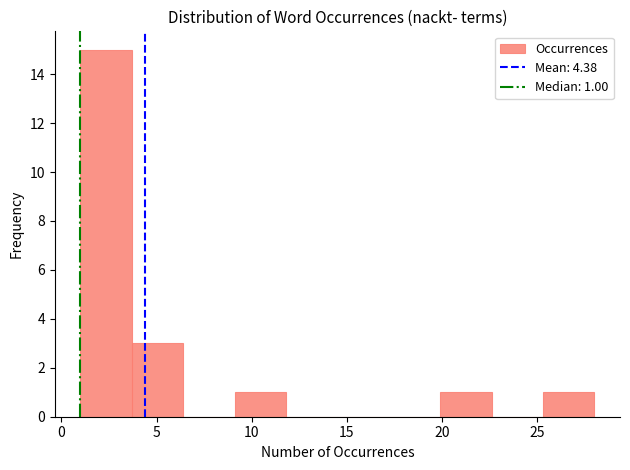

Which range on the x-axis has the tallest bar?

1.0 to 3.7